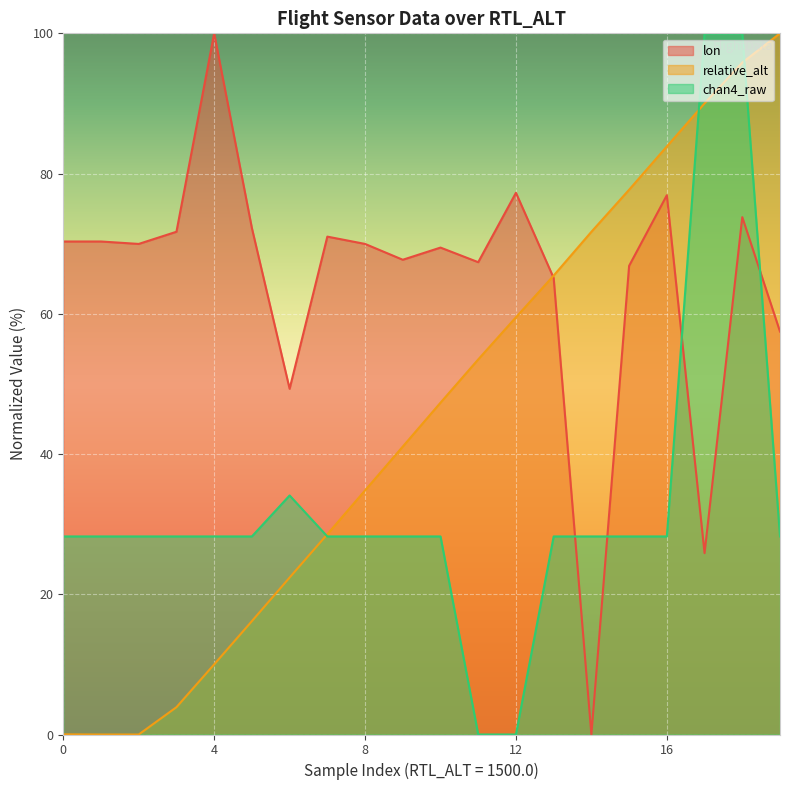

How many values in the lon series are below 69?

8